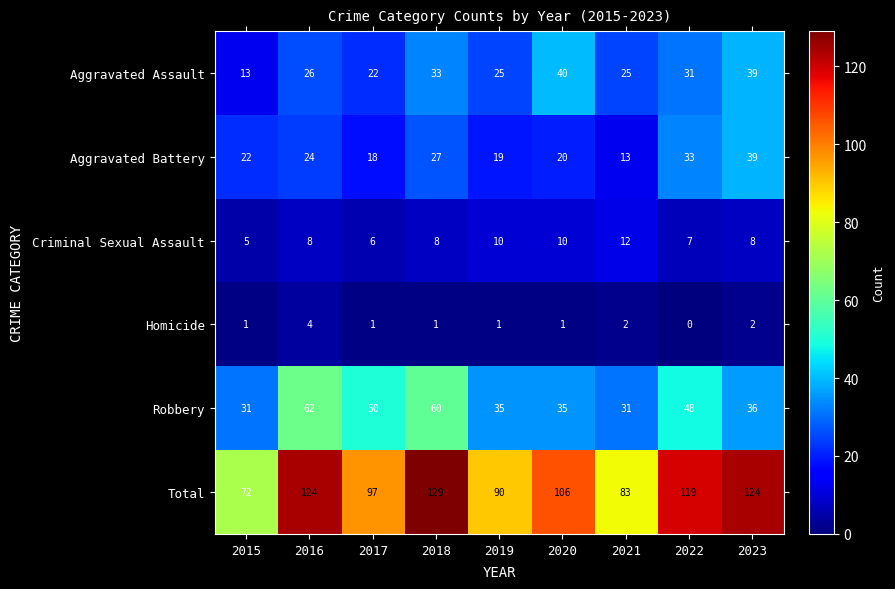

Which series has the largest range (max minus min)?

Total